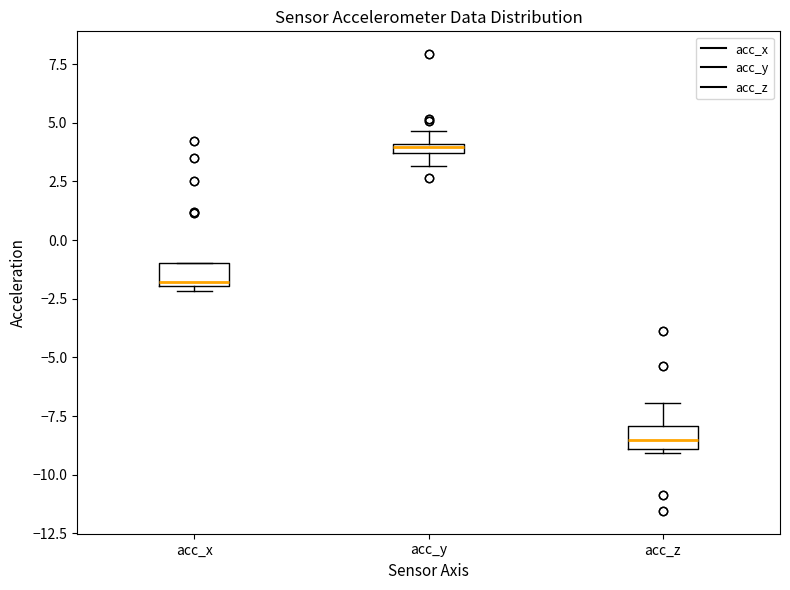

Which box has the highest median line?

acc_y